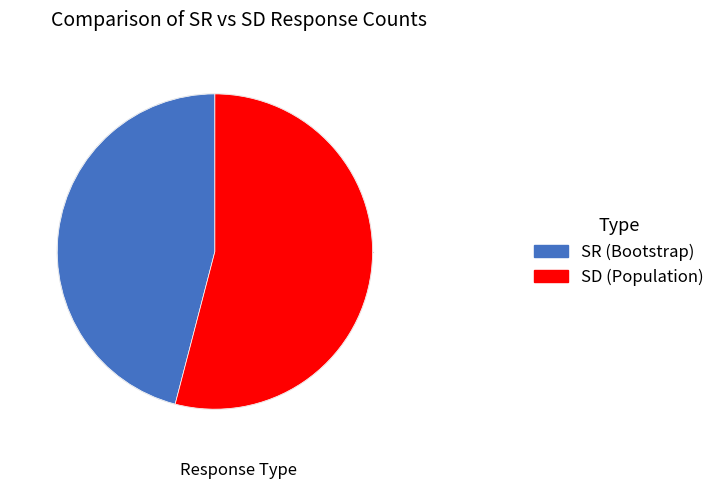

Is there any slice that represents more than half of the pie?

Yes